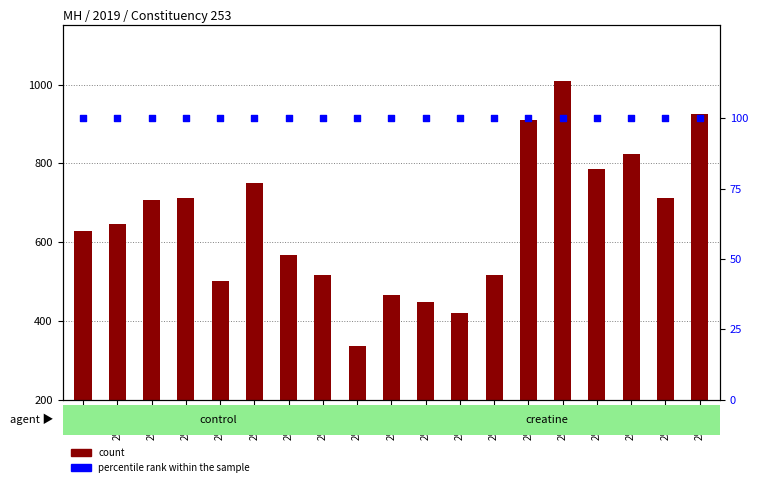

At which category is the sum across all series the highest?

253-27